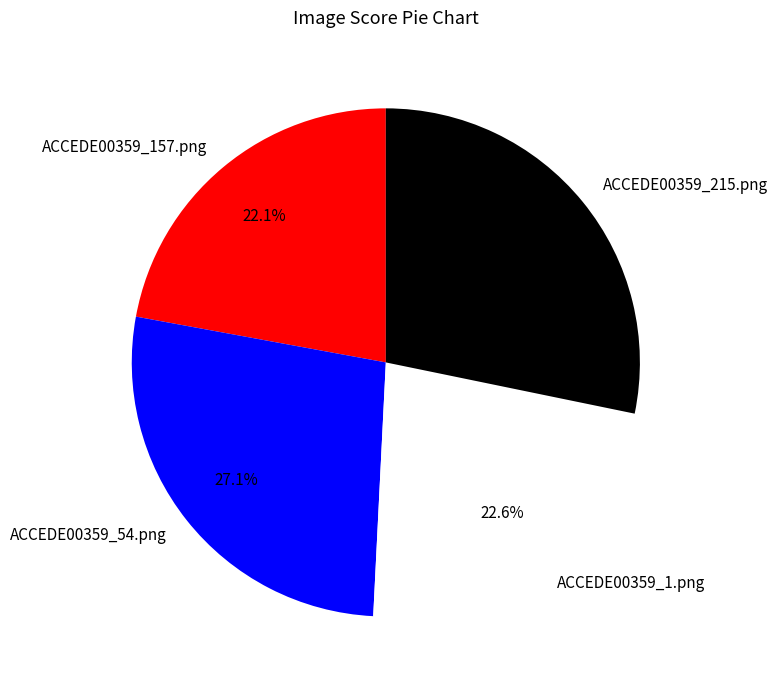

The ACCEDE00359_1.png slice represents 12% of the pie. True or false?

False